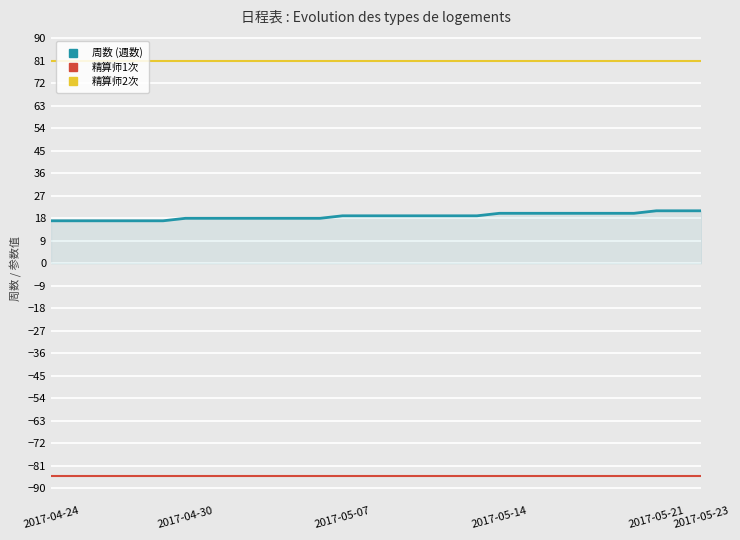

What is the smallest value displayed?

-85